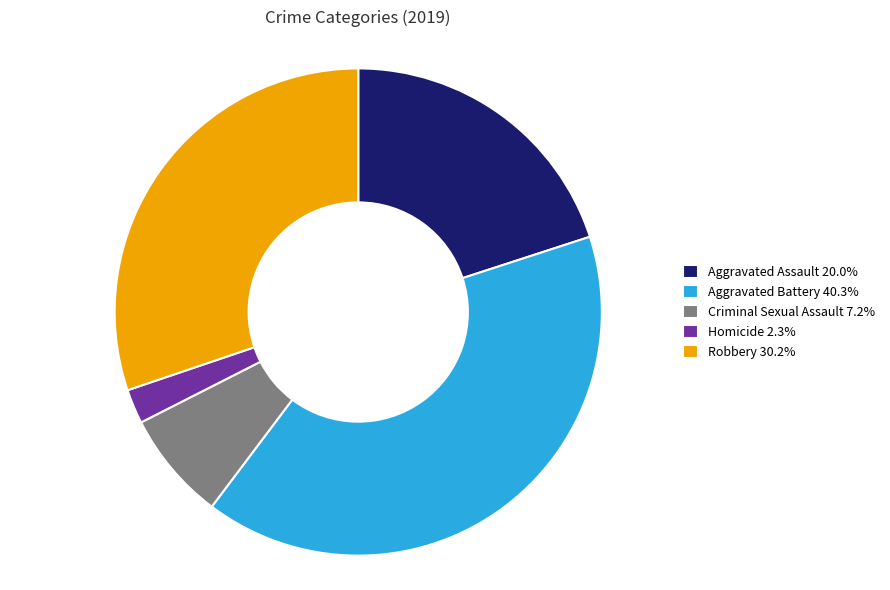

Is it true that Aggravated Assault is 32% of the pie?

False